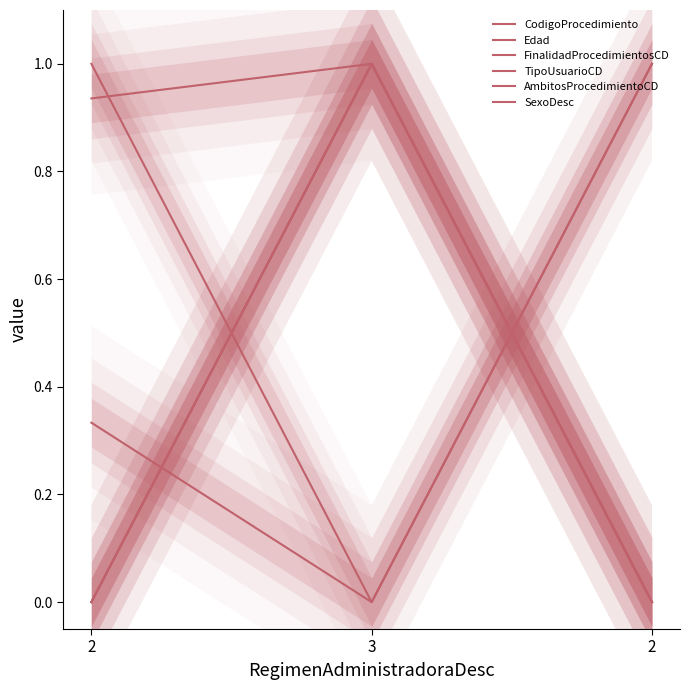

How many Edad values are between 0 and 1?

3